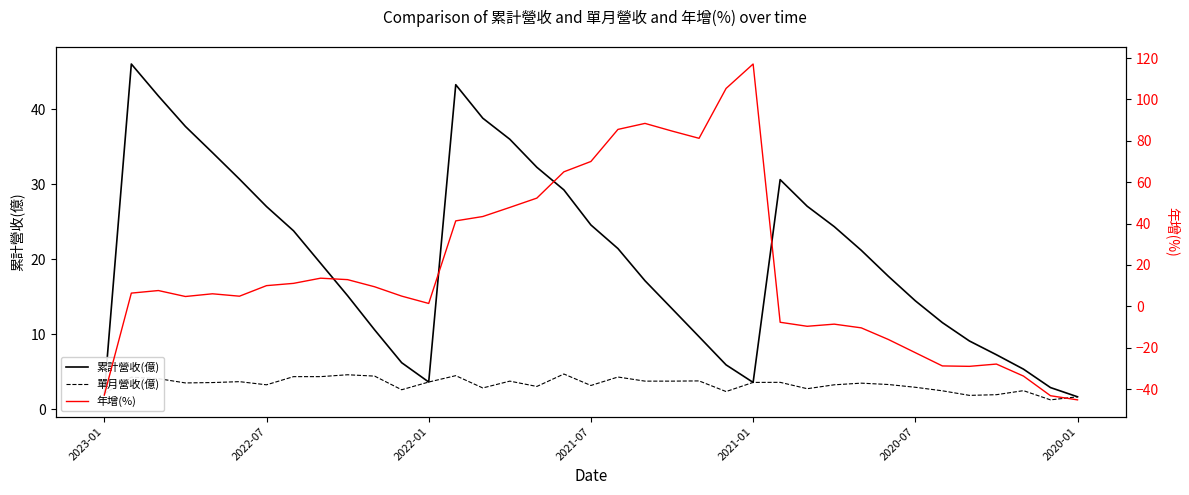

Is it true that 單月營收(億) equals 1.1 at 33?

False